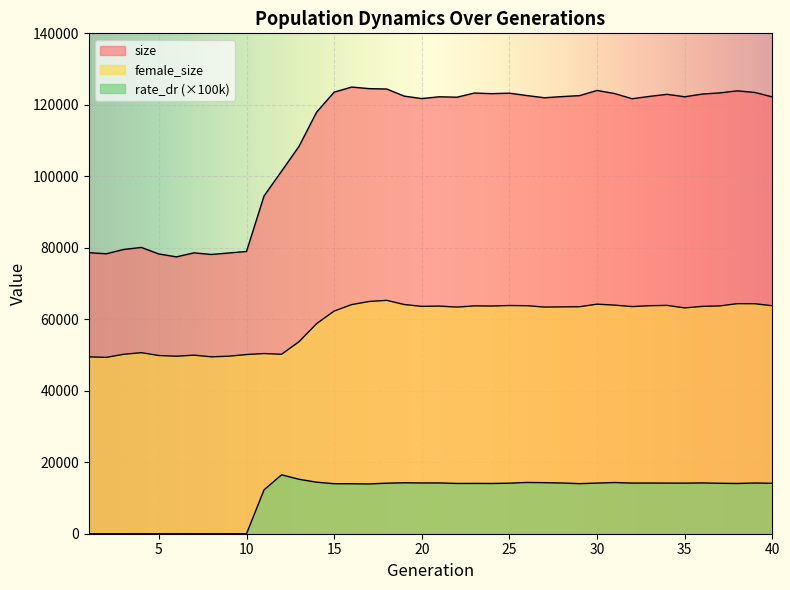

Is it true that female_size equals 36956.6 at 24?

False